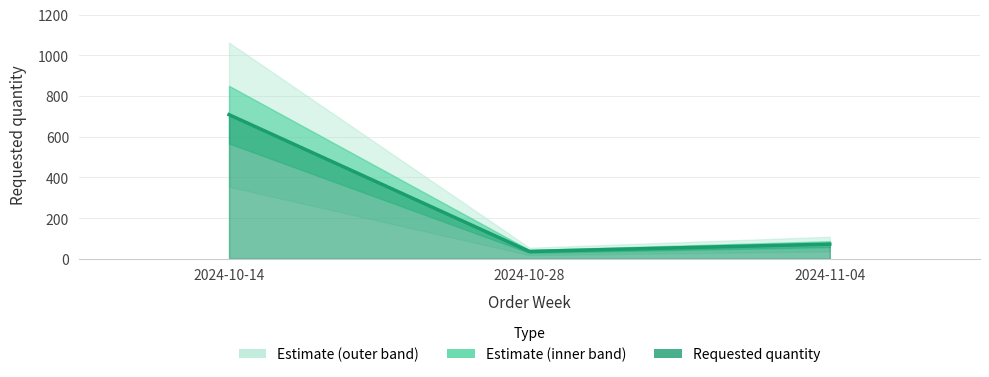

At which label does the data first exceed 72?

2024-10-14